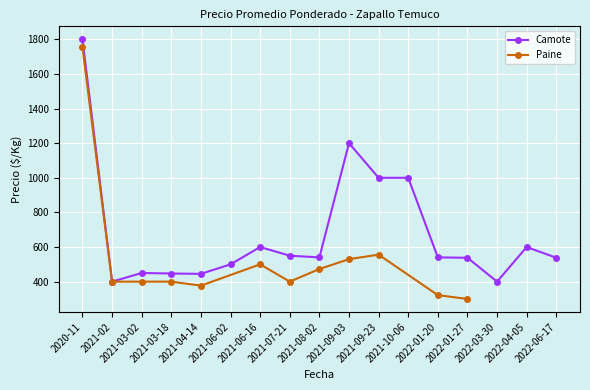

What is the minimum value for Camote?

400